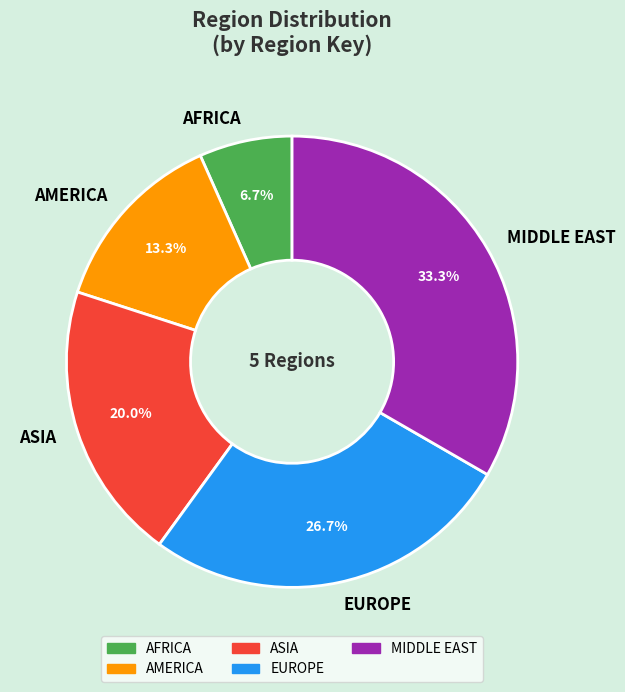

To the nearest percent, what is the difference between the EUROPE and AFRICA slice percentages?

20%